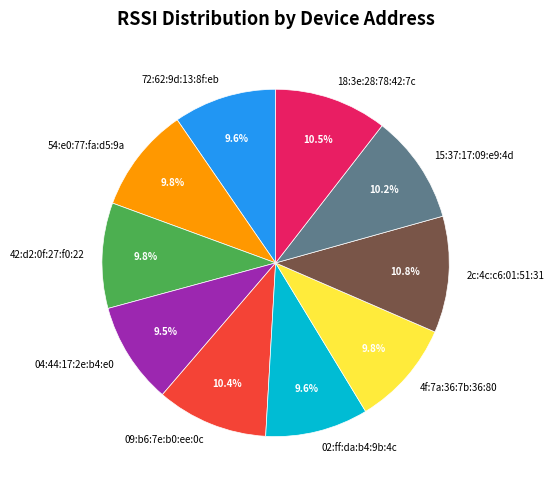

To the nearest percent, what is the average slice percentage?

10%